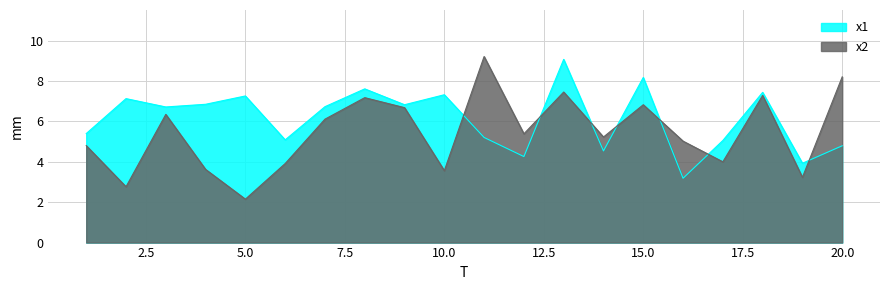

True or false: x2 has a value of 3.6 at 3.

False